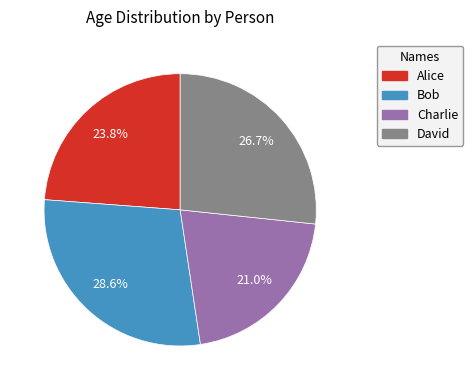

True or false: Alice accounts for 14% of the total.

False